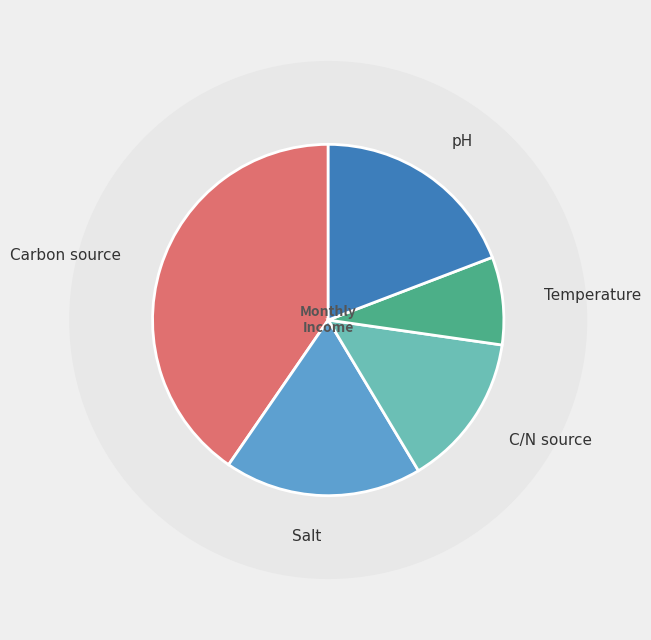

What percentage is NOT represented by pH?

80.8%